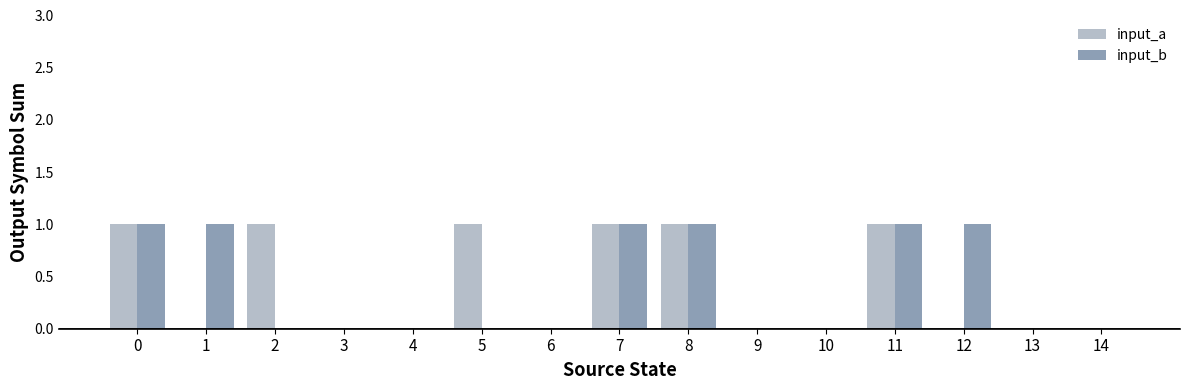

Which series changed the most between 1 and 13?

input_b